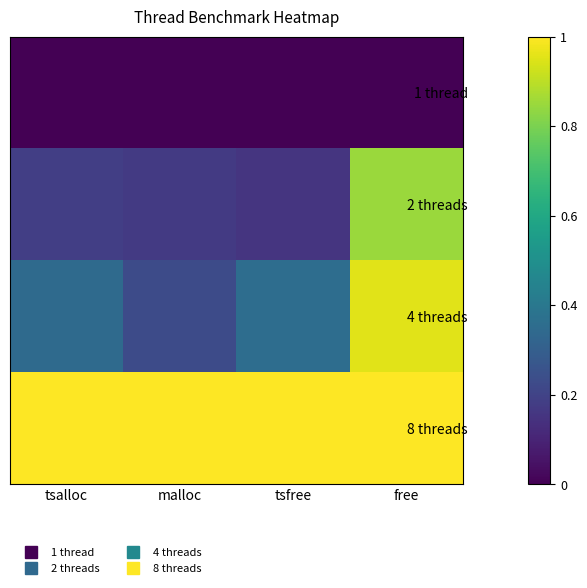

At which category does the chart reach its peak across all series?

tsalloc